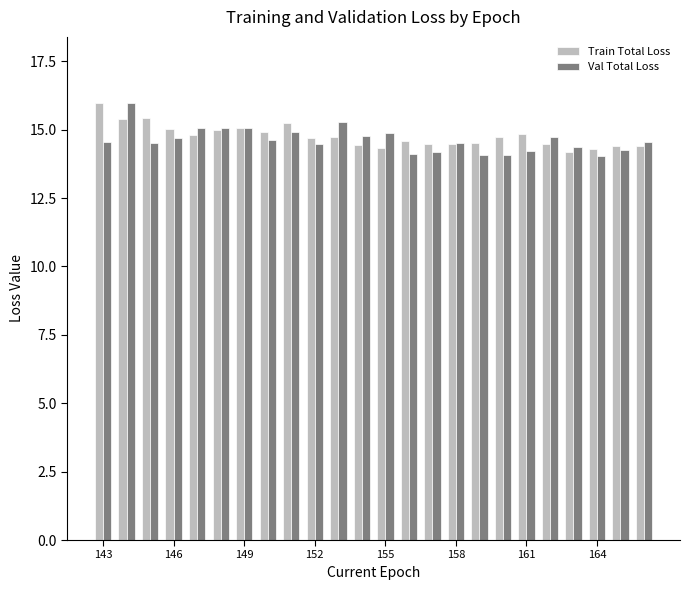

What is the average value of the Train Total Loss series?

14.8